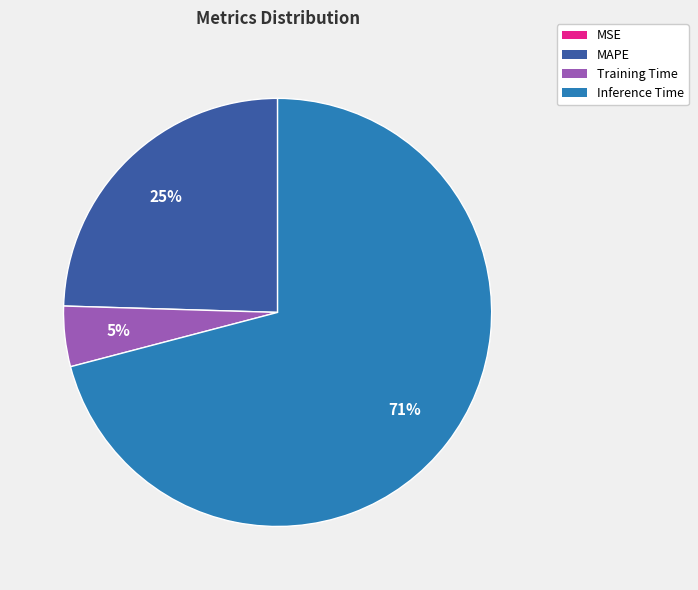

Between Training Time and Inference Time, which is larger?

Inference Time